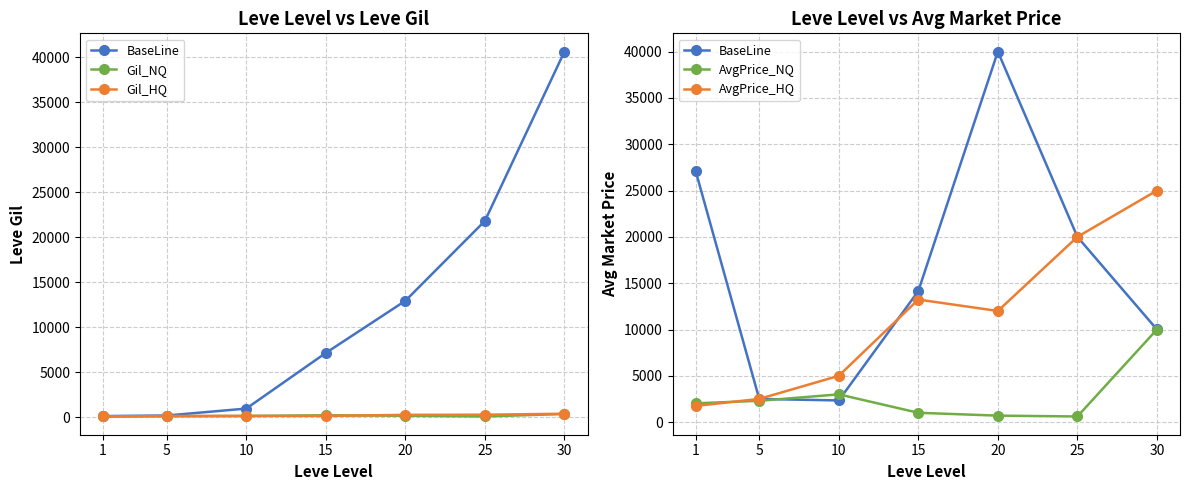

Is it true that Gil_NQ equals 114 at 1?

True